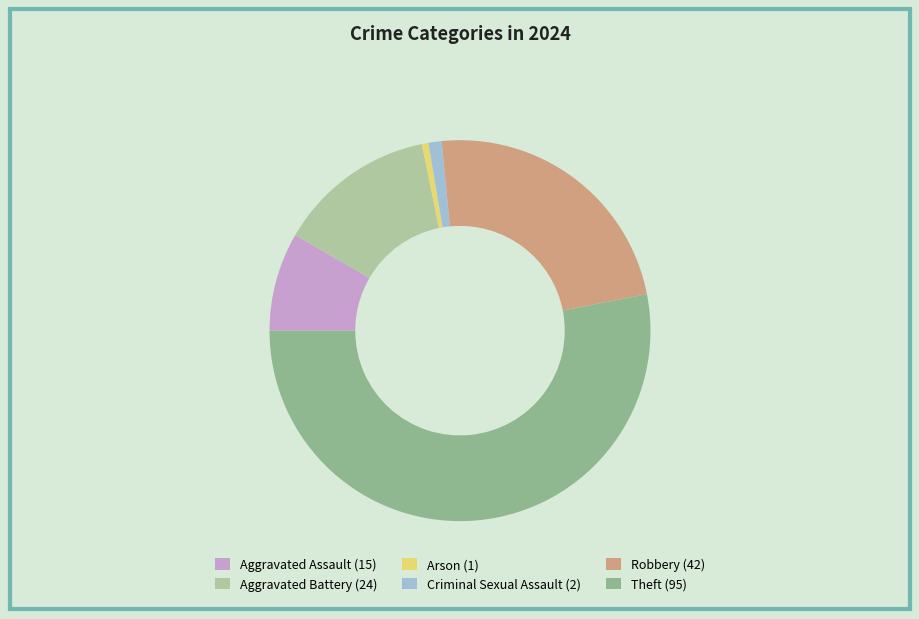

What is the majority slice?

Theft